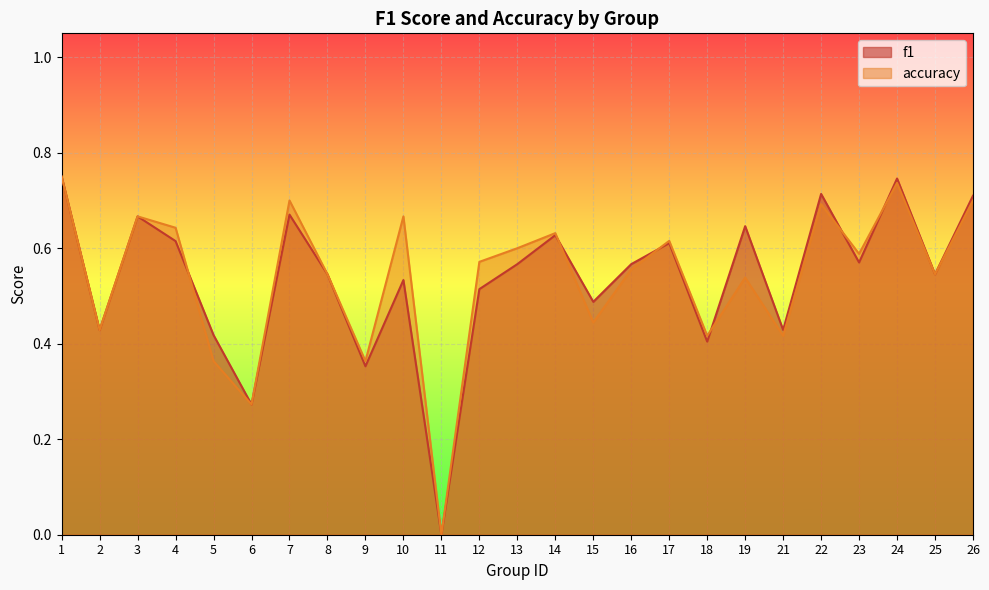

How many positive values does the accuracy series have?

24